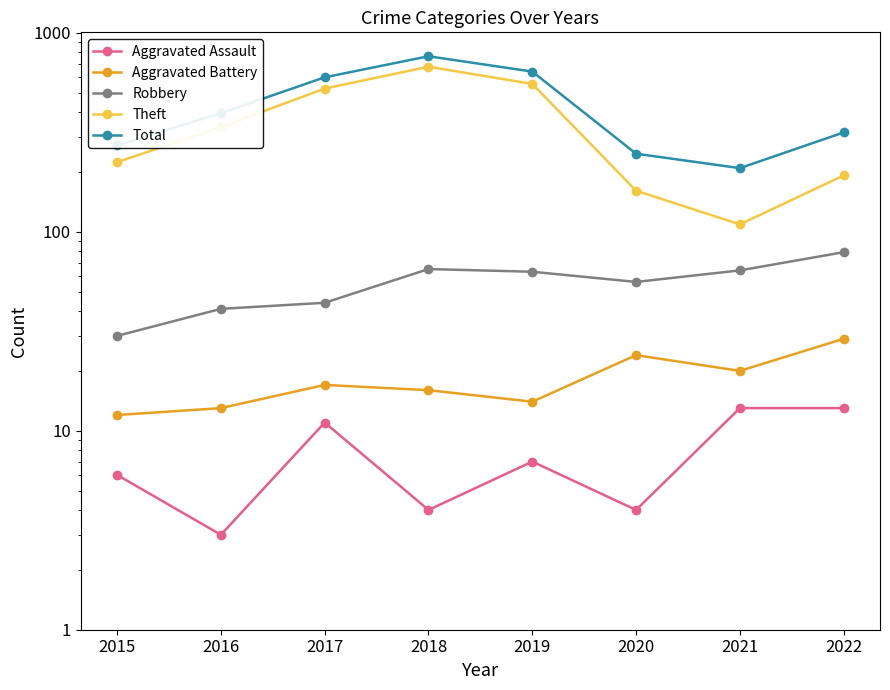

Which category has the highest value in the Total series?

2018